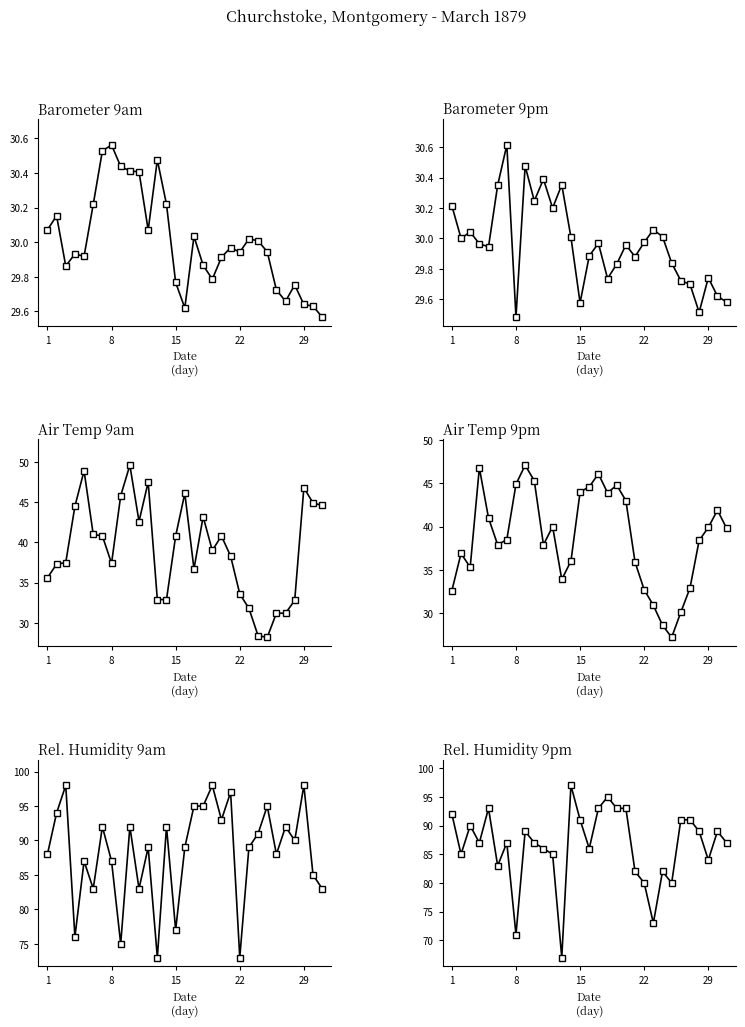

What is the value of the Rel. Humidity 9pm point at the 28th from the left?

89.0